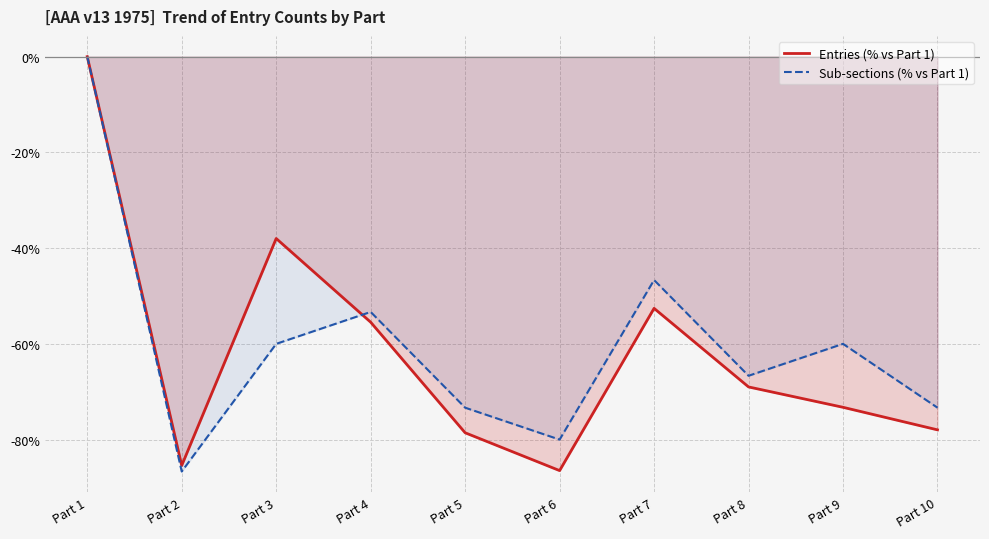

Reading left to right, transcribe all the data shown in this chart.

Entries (% vs Part 1): 0.0	-85.4	-38.0	-55.5	-78.6	-86.5	-52.6	-69.0	-73.3	-78.0
Sub-sections (% vs Part 1): 0.0	-86.7	-60.0	-53.3	-73.3	-80.0	-46.7	-66.7	-60.0	-73.3